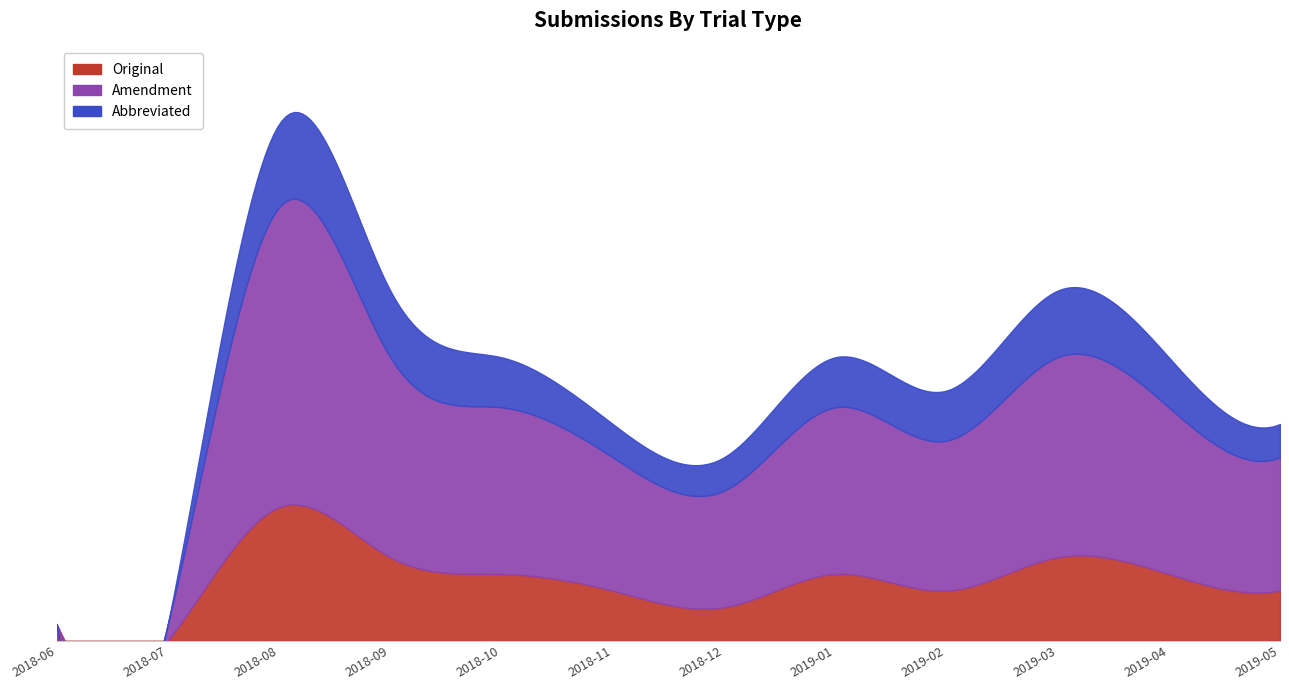

What is the sum of the Amendment values at 2019-05 and 2018-08?

26